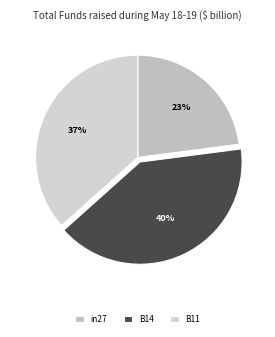

To the nearest percent, what is the difference between the largest and smallest slice percentages?

17%